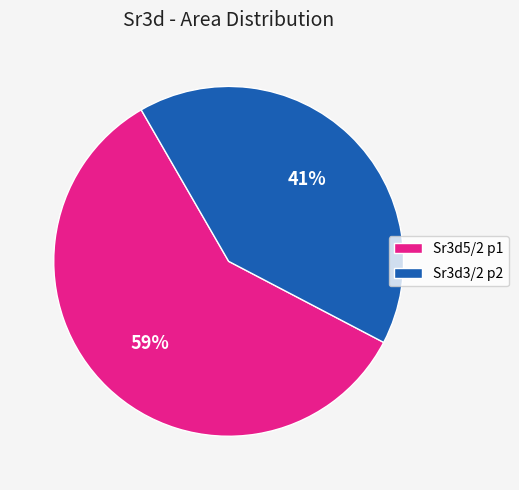

Between Sr3d5/2 p1 and Sr3d3/2 p2, which is larger?

Sr3d5/2 p1